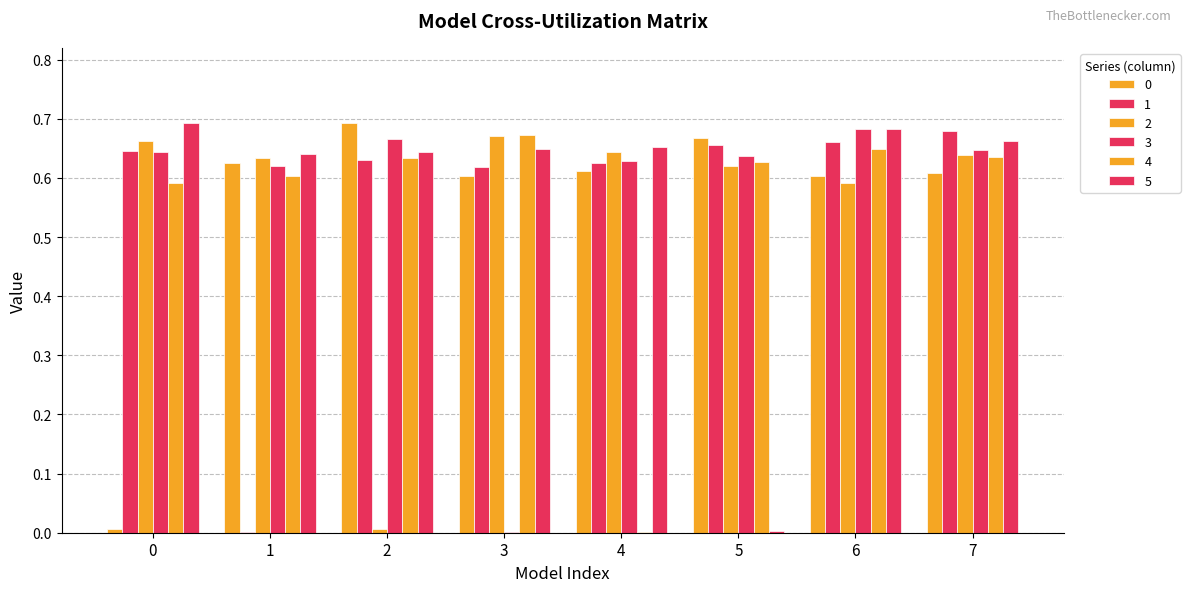

Is the value of 4 at 3 greater than the value of 1 at 7?

No